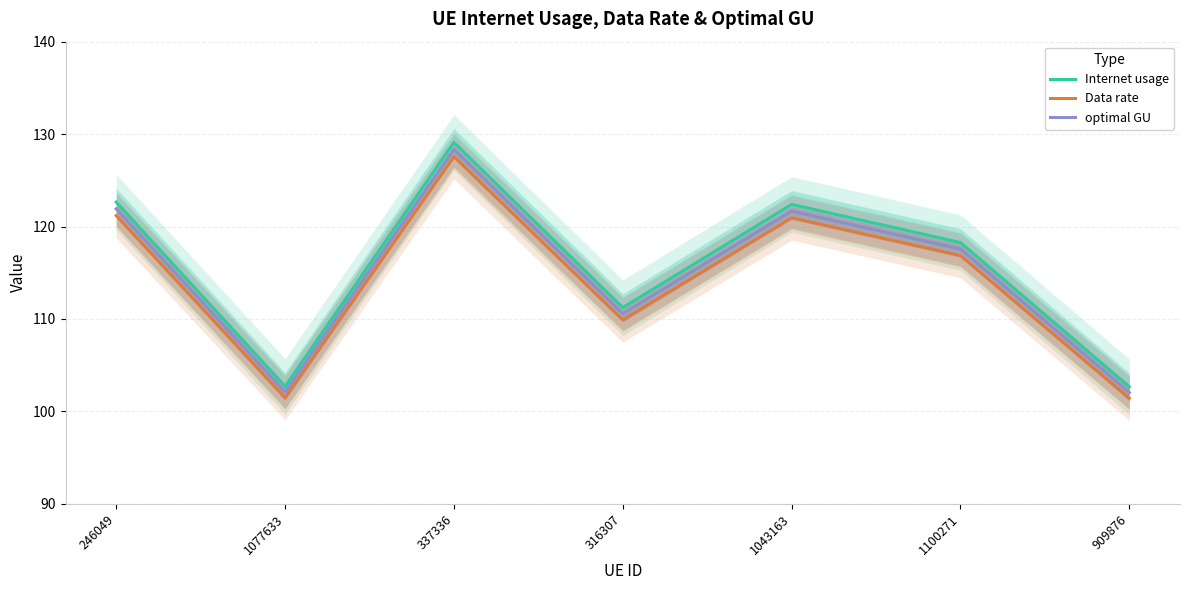

Count the number of data series in this chart.

3